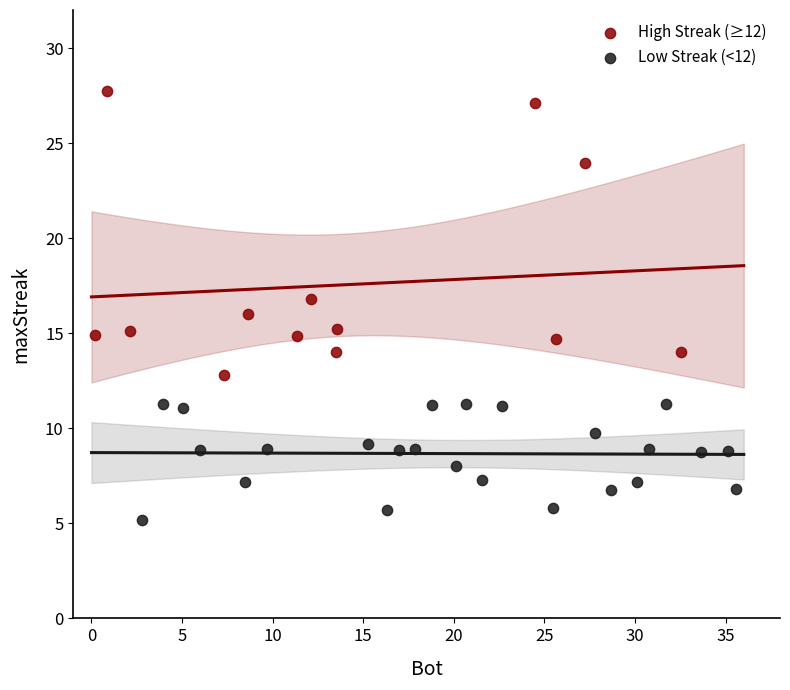

Which series reaches the maximum Y coordinate?

High Streak (≥12)